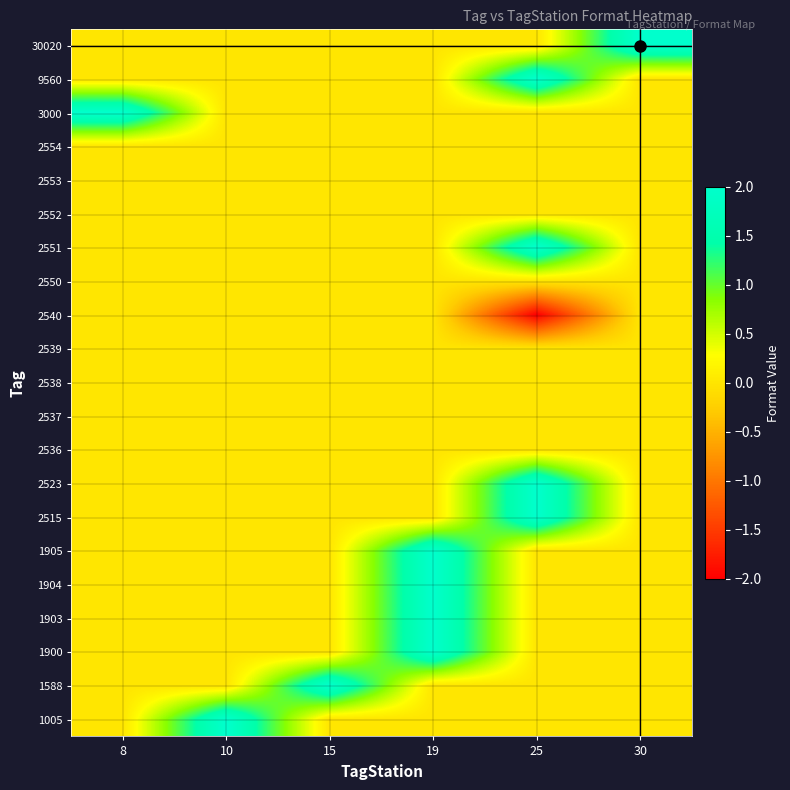

At how many categories does at least one series exceed 0?

6